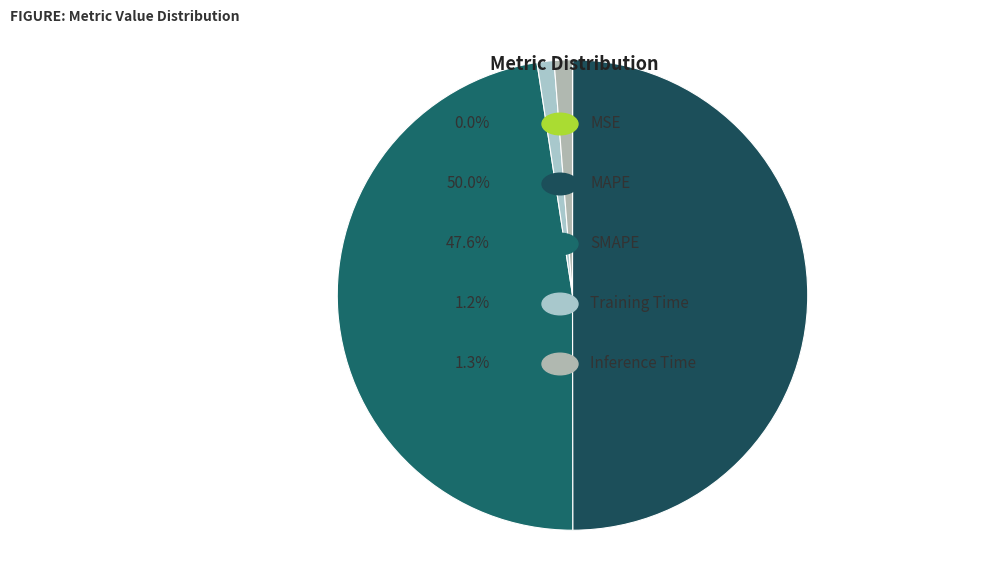

To the nearest percent, what is the average slice percentage?

20%